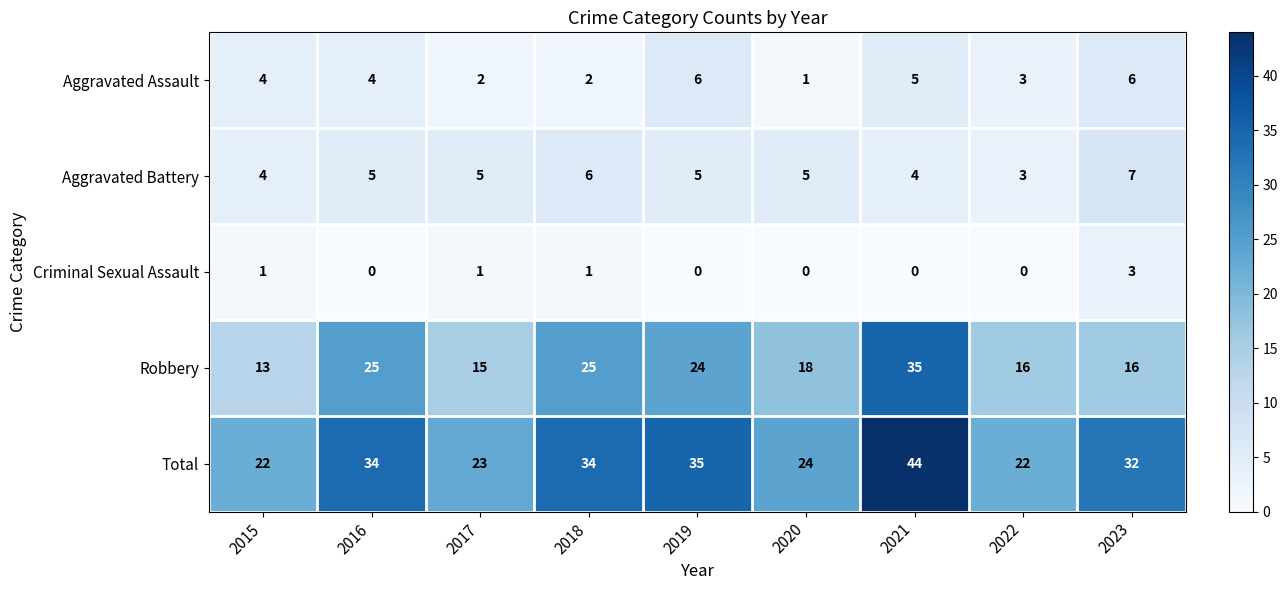

What is the difference between the maximum and minimum values in the Aggravated Assault series?

5